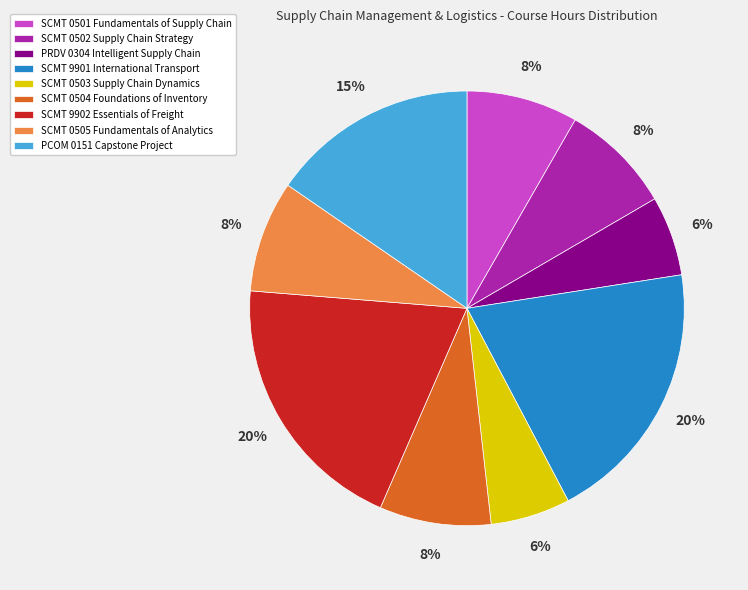

To the nearest percent, what percentage of the pie is PRDV 0304 Intelligent Supply Chain?

6%